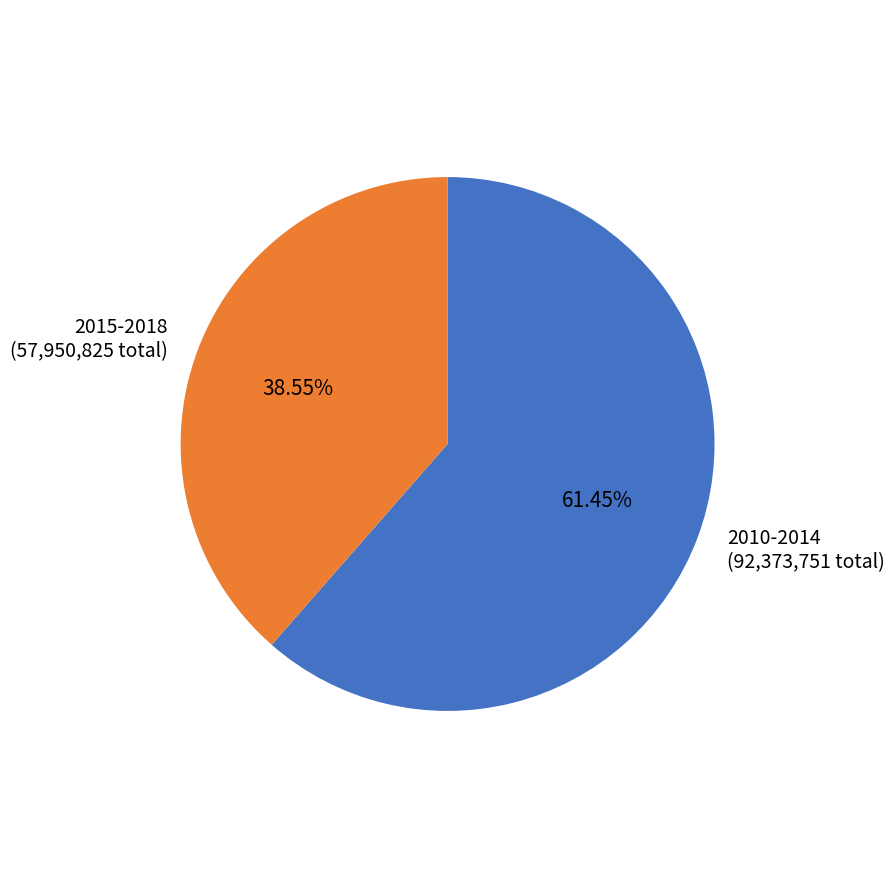

What is the ratio of the value at 2010-2014 to the value at 2015-2018?

1.6